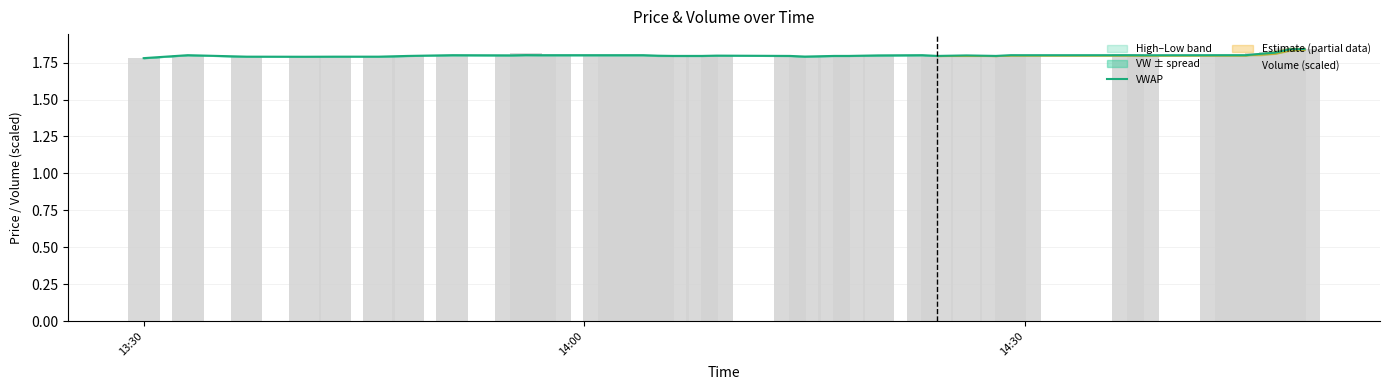

What is the sum of the Volume (scaled) values at 30 and 24?

3.6